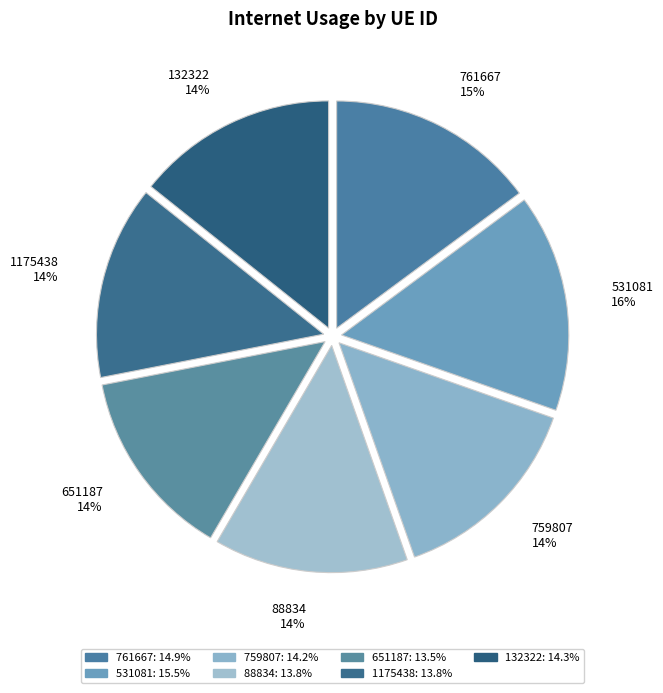

True or false: 1175438 accounts for 19% of the total.

False